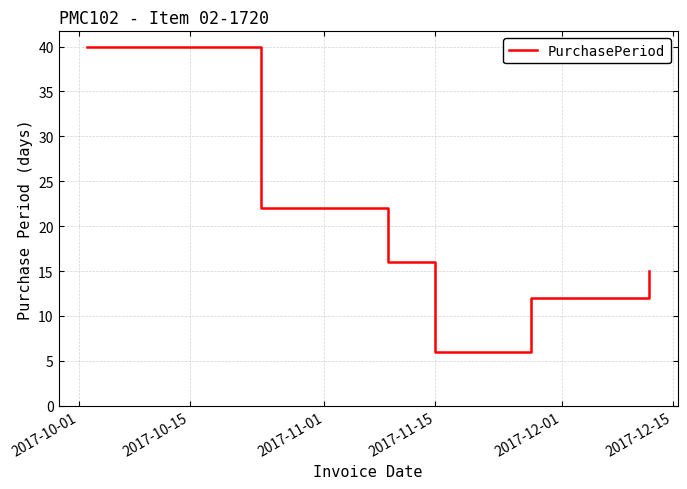

What is the difference between the second highest and minimum values?

16